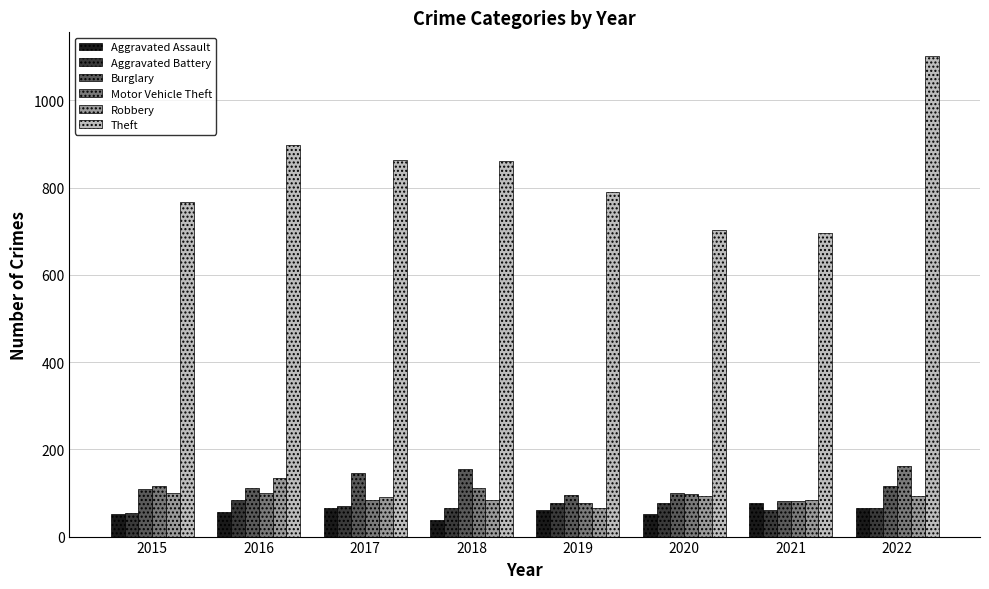

At which category does the chart reach its minimum across all series?

2018